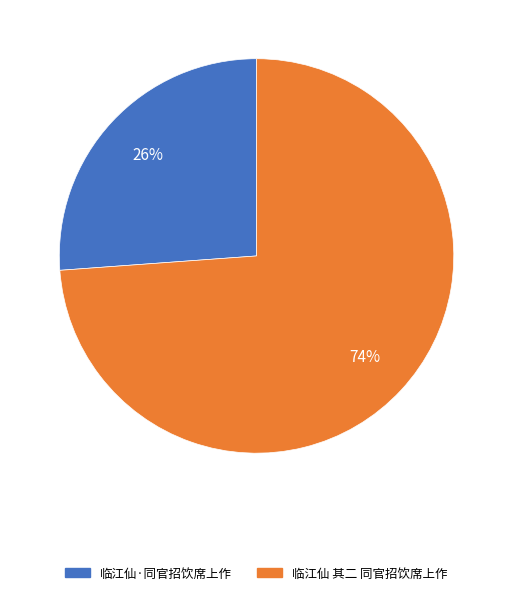

Between 临江仙·同官招饮席上作 and 临江仙 其二 同官招饮席上作, which is larger?

临江仙 其二 同官招饮席上作